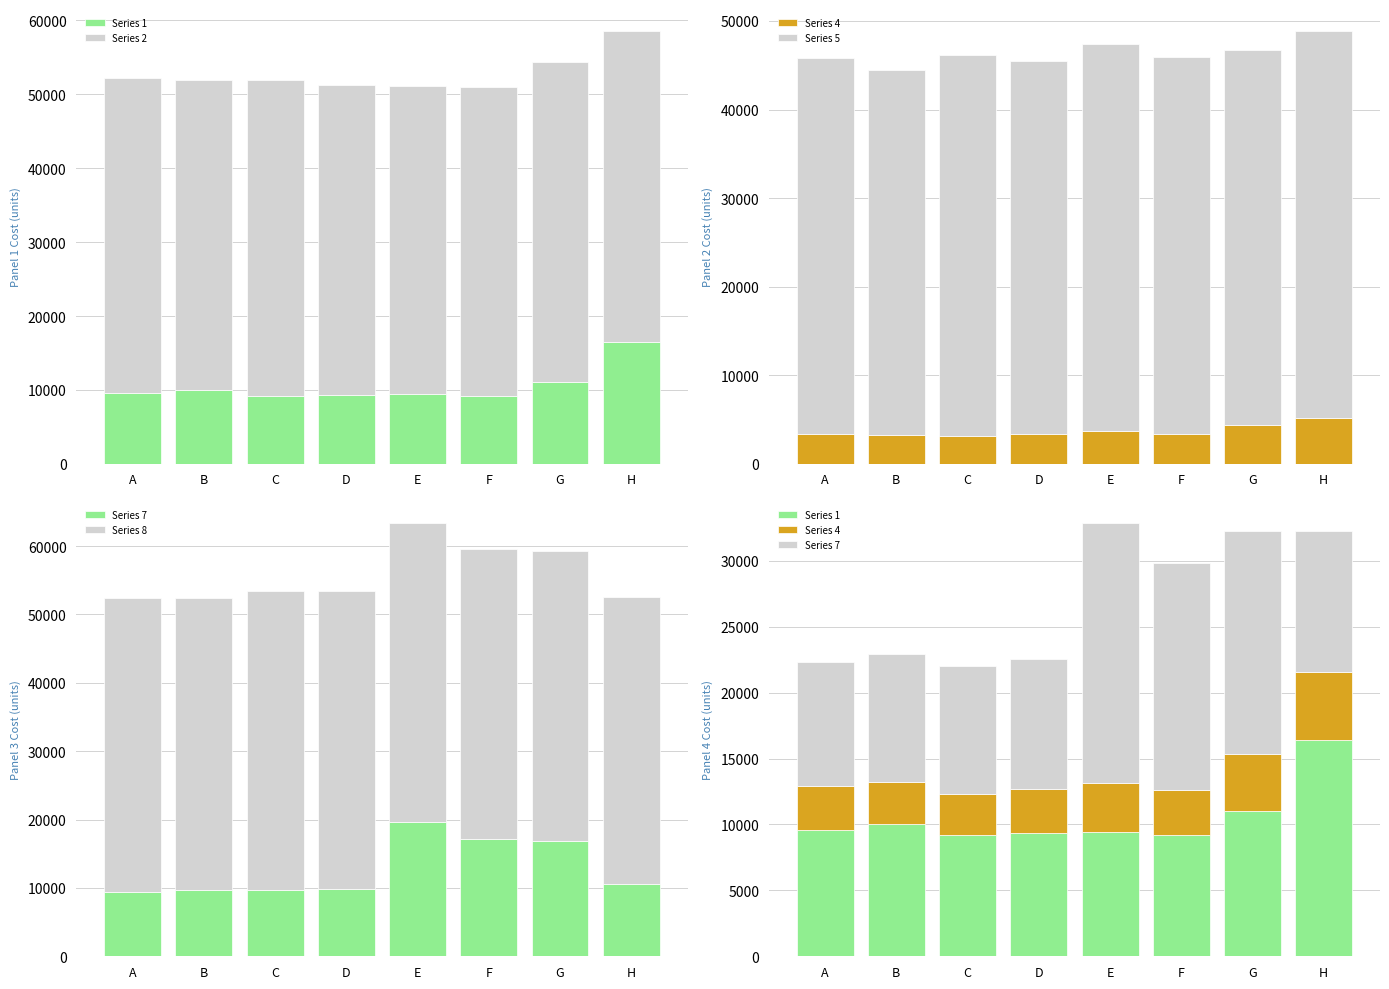

Where is Series 8 nearest to the value 42877?

A